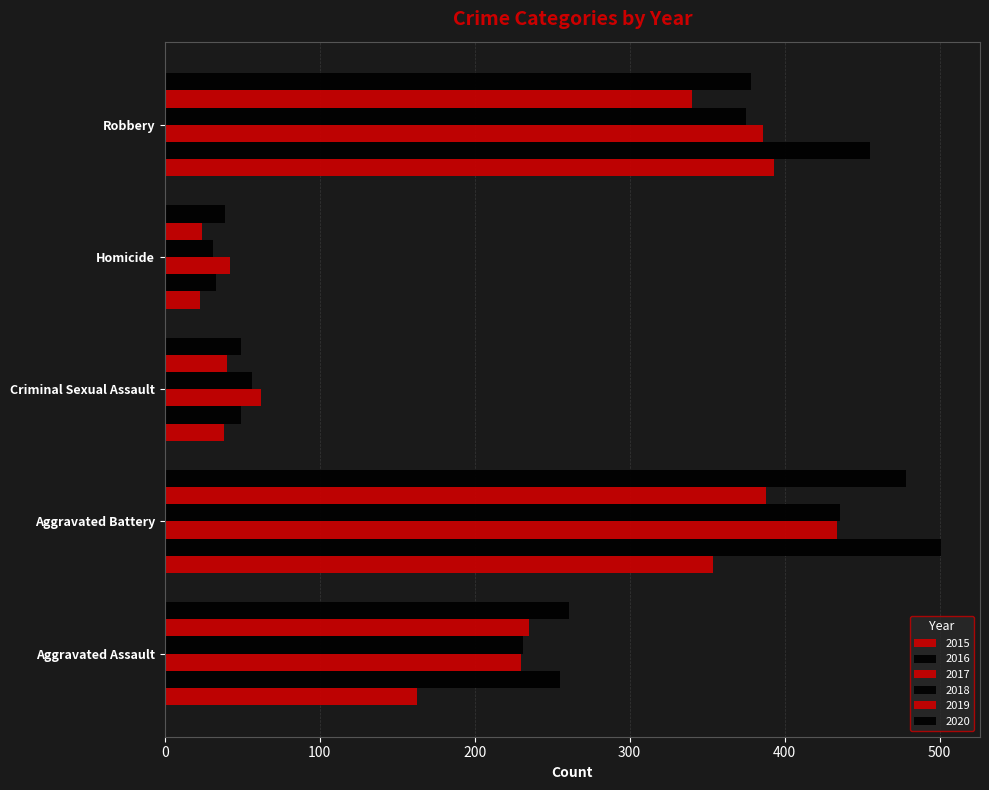

What is the value of the 2016 bar at the 3rd from the left?

49